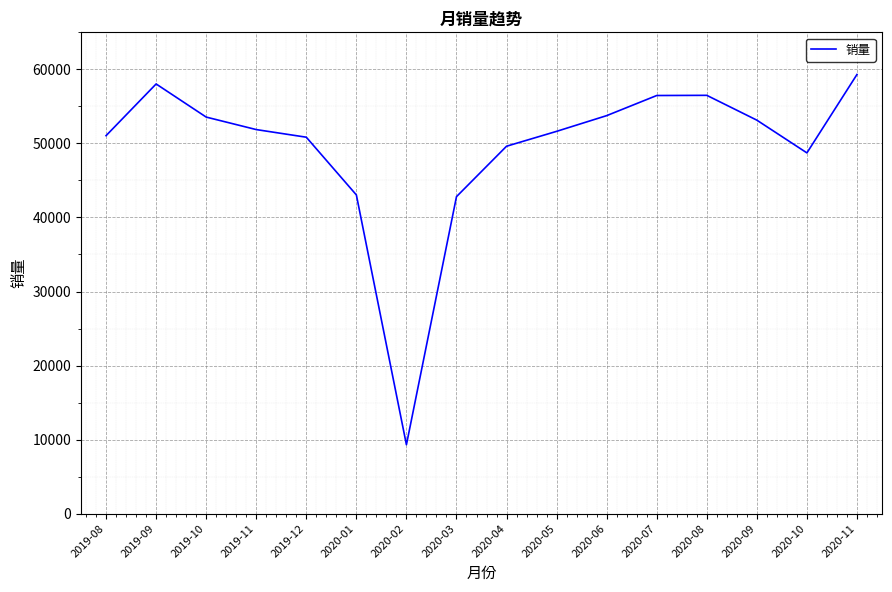

What is the change in value from 2019-09 to 2019-10?

-4473